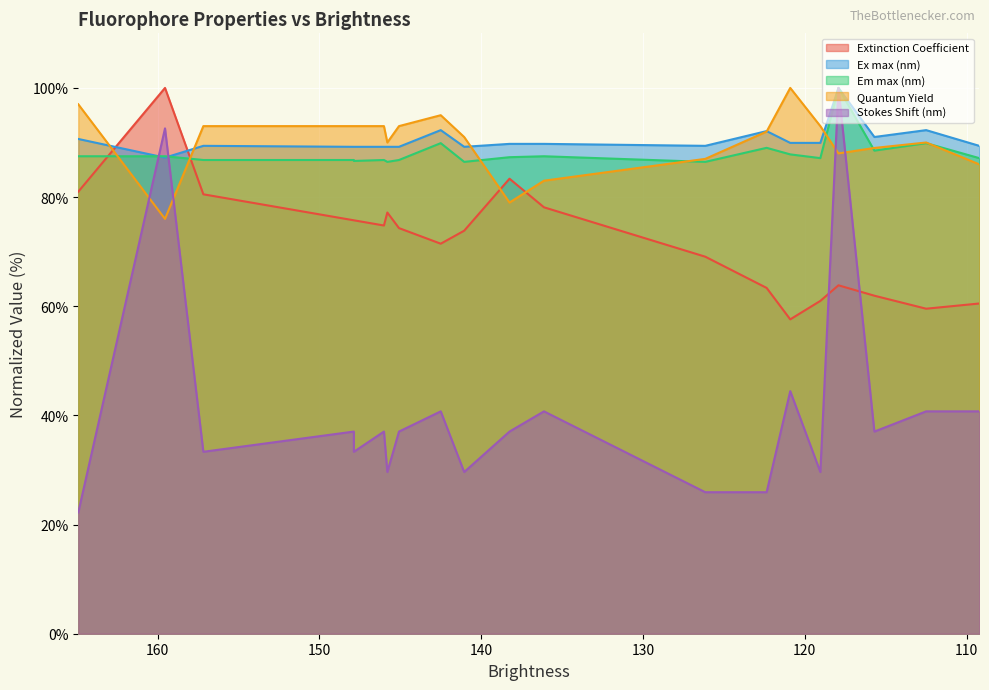

What is the difference between the maximum and minimum values in the Quantum Yield series?

24.0